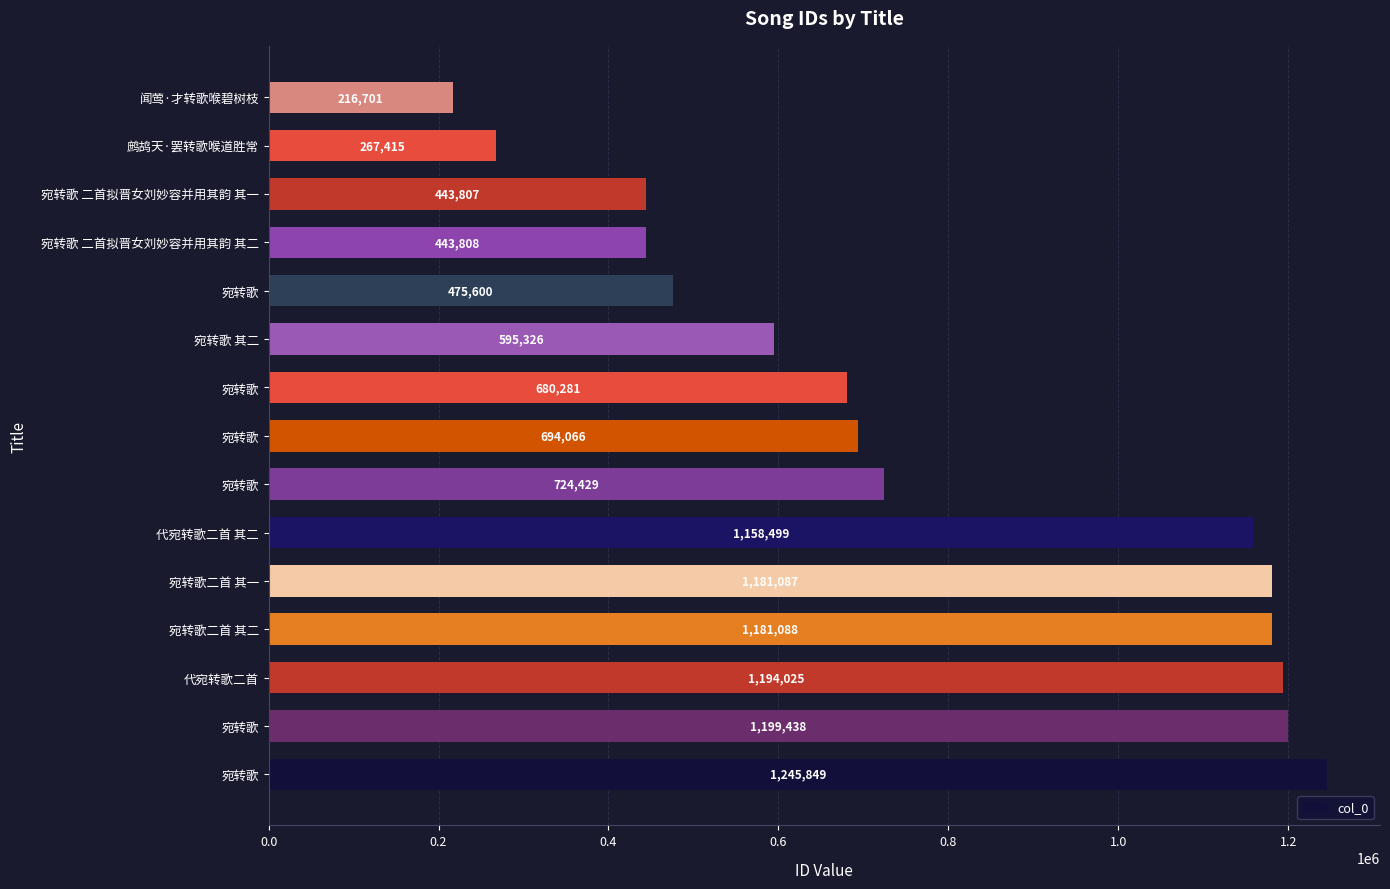

How many categories are shown in the chart?

15